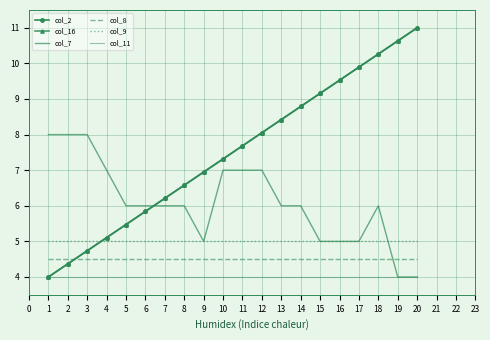

Reading right to left, what are all the values shown in this chart?

col_2: 11.0	10.6	10.3	9.9	9.5	9.2	8.8	8.4	8.1	7.7	7.3	6.9	6.6	6.2	5.8	5.5	5.1	4.7	4.4	4.0
col_16: 11.0	10.6	10.3	9.9	9.5	9.2	8.8	8.4	8.1	7.7	7.3	6.9	6.6	6.2	5.8	5.5	5.1	4.7	4.4	4.0
col_7: 4.0	4.0	6.0	5.0	5.0	5.0	6.0	6.0	7.0	7.0	7.0	5.0	6.0	6.0	6.0	6.0	7.0	8.0	8.0	8.0
col_8: 4.5	4.5	4.5	4.5	4.5	4.5	4.5	4.5	4.5	4.5	4.5	4.5	4.5	4.5	4.5	4.5	4.5	4.5	4.5	4.5
col_9: 5.0	5.0	5.0	5.0	5.0	5.0	5.0	5.0	5.0	5.0	5.0	5.0	5.0	5.0	5.0	5.0	5.0	5.0	5.0	5.0
col_11: 4.0	4.0	4.0	4.0	4.0	4.0	4.0	4.0	4.0	4.0	4.0	4.0	4.0	4.0	4.0	4.0	4.0	4.0	4.0	4.0